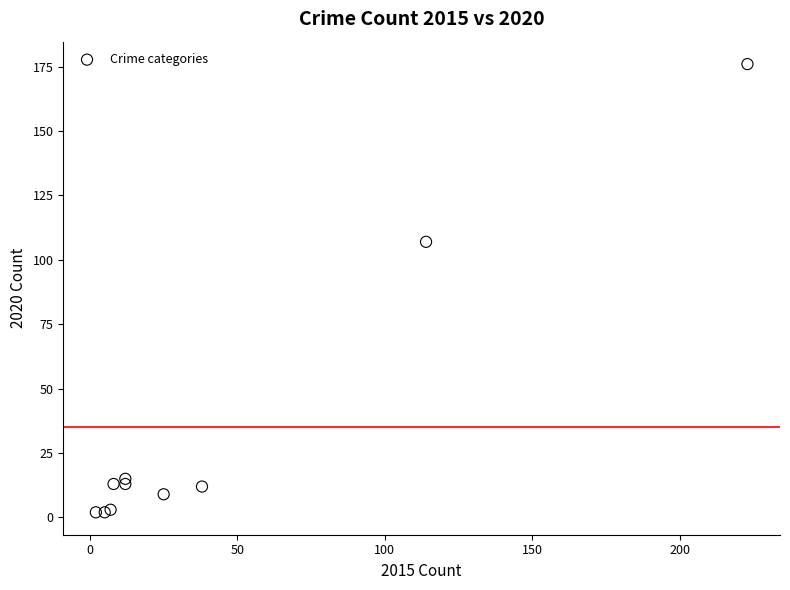

What Y value in the scatter plot is closest to 89?

107